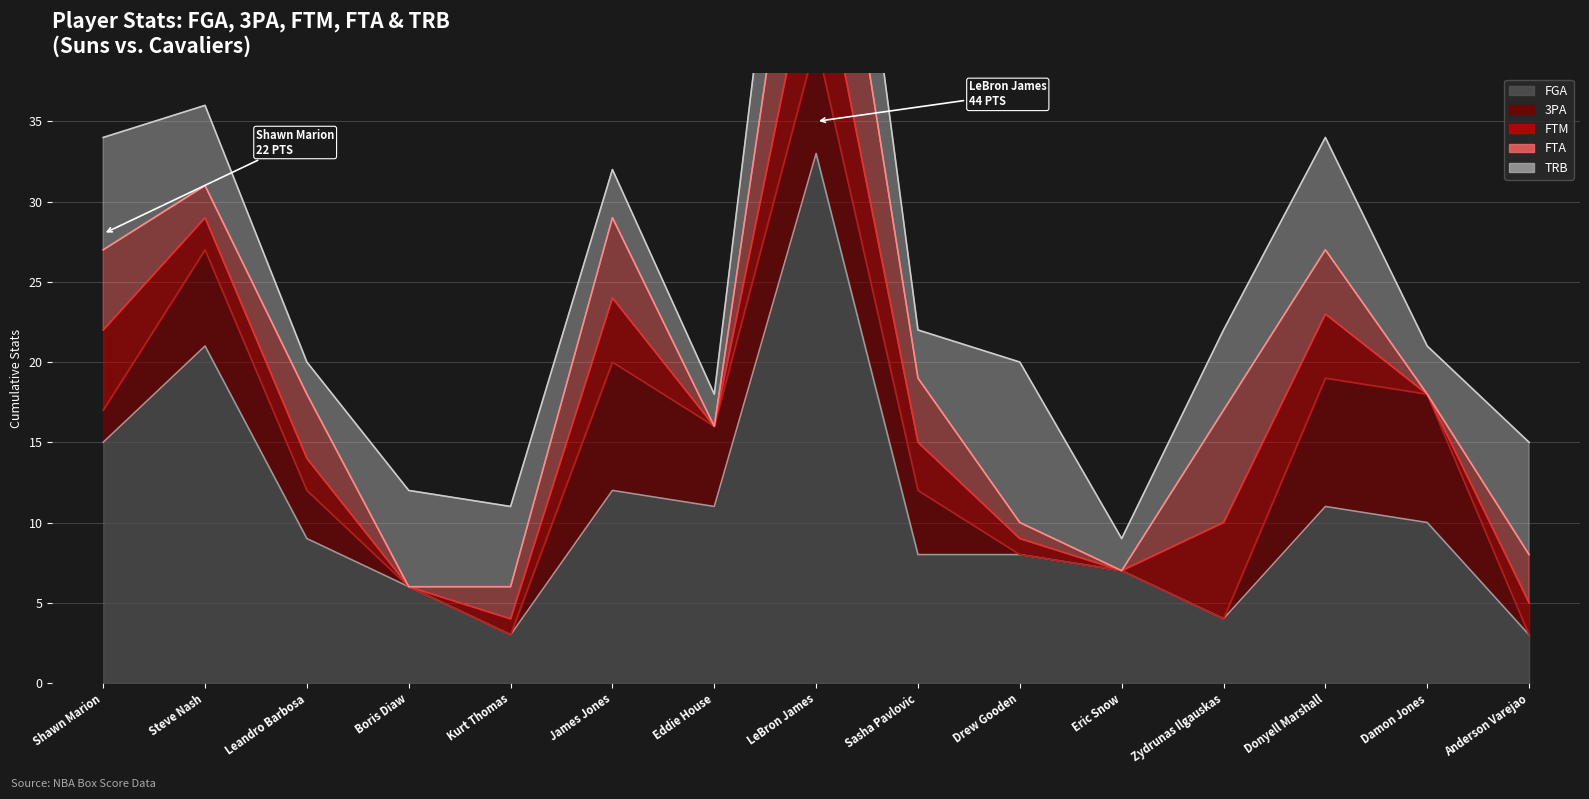

The FTM line series shows 19 at Steve Nash. True or false?

False